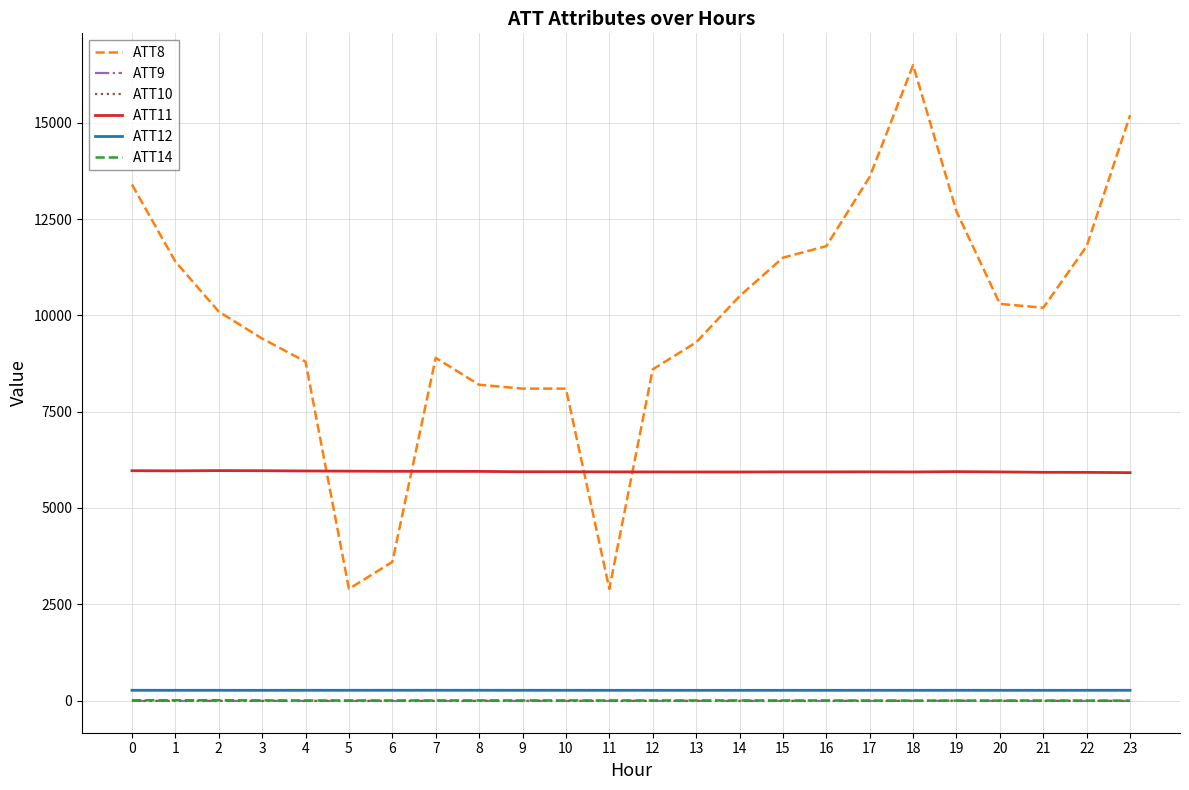

Which series has the widest spread of values?

ATT8